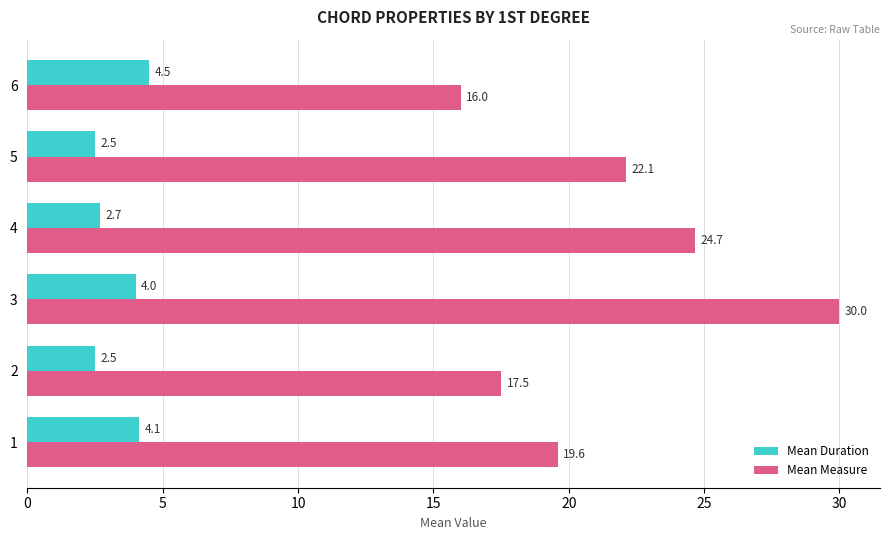

Is it true that Mean Duration equals 4.1 at 1?

True